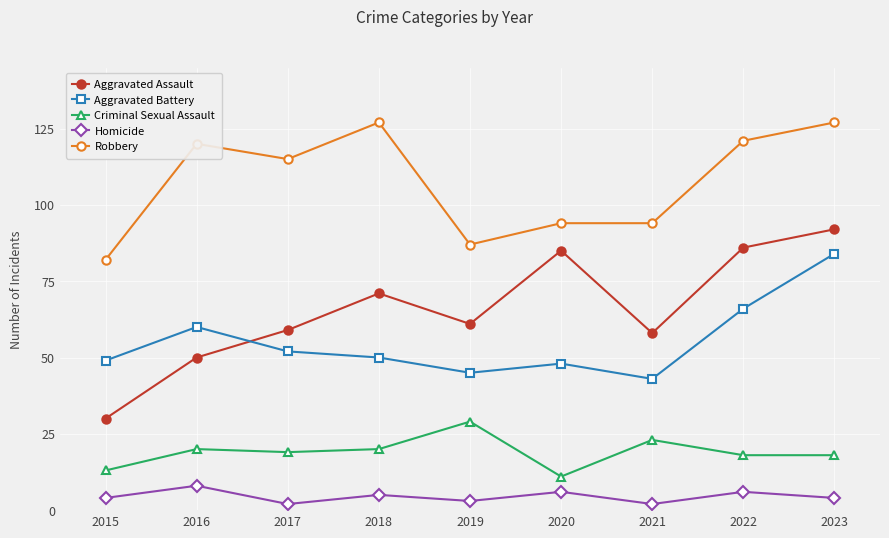

True or false: Criminal Sexual Assault and Aggravated Assault cross at least once.

False